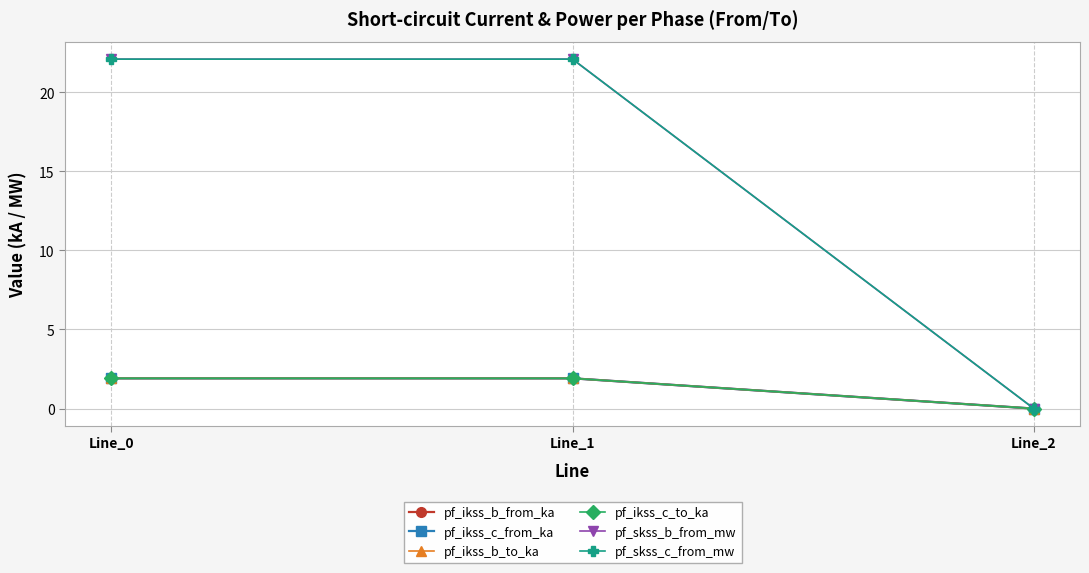

List the series in order of their peak value, lowest first.

pf_ikss_b_to_ka, pf_ikss_b_from_ka, pf_ikss_c_from_ka, pf_ikss_c_to_ka, pf_skss_b_from_mw, pf_skss_c_from_mw